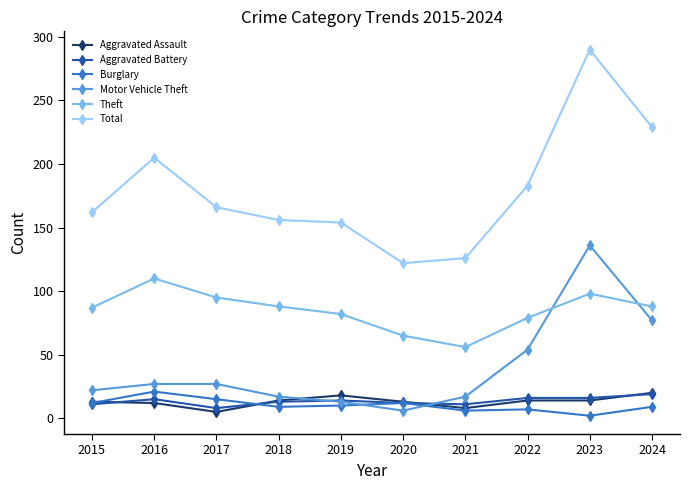

True or false: Total and Motor Vehicle Theft cross at least once.

False